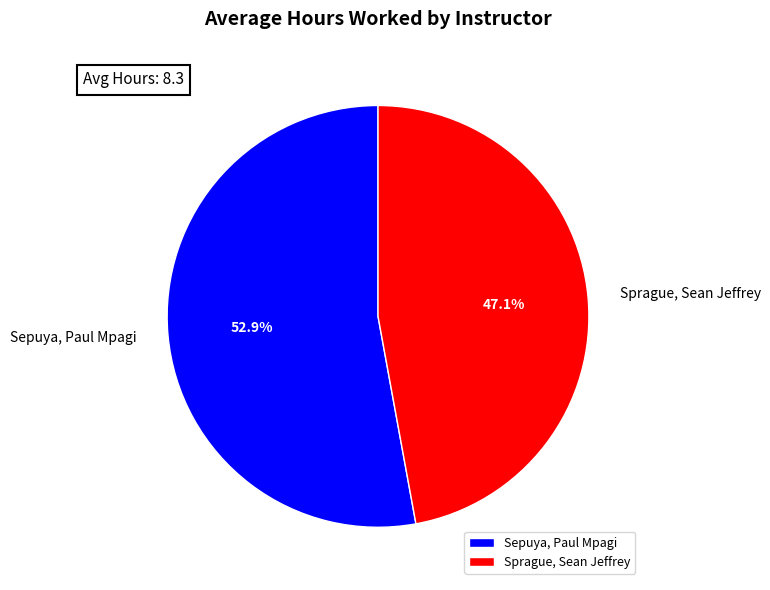

The Sprague, Sean Jeffrey slice represents 47% of the pie. True or false?

True